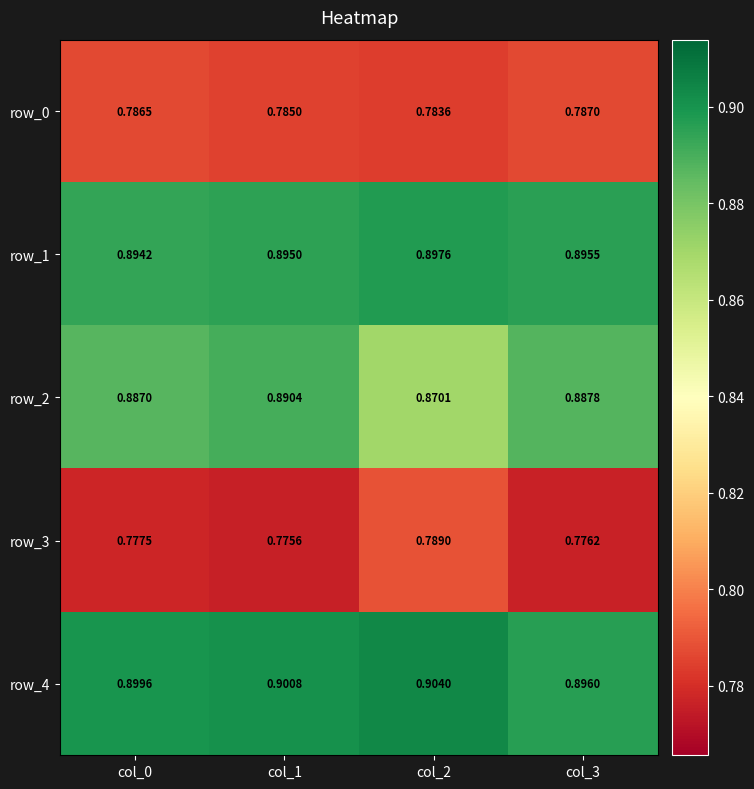

Rank the series by their maximum value, from highest to lowest.

row_4, row_1, row_2, row_3, row_0